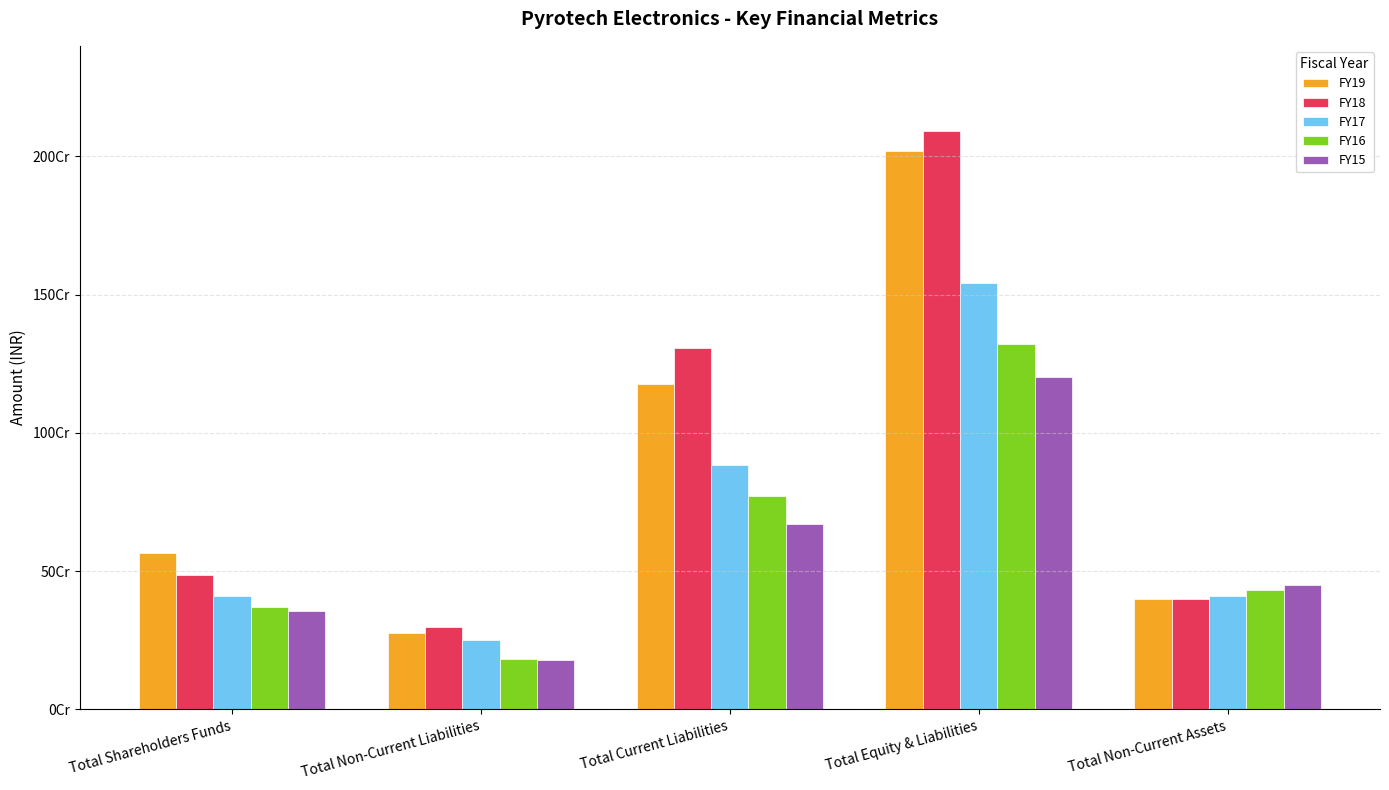

Does the chart contain any negative values?

No